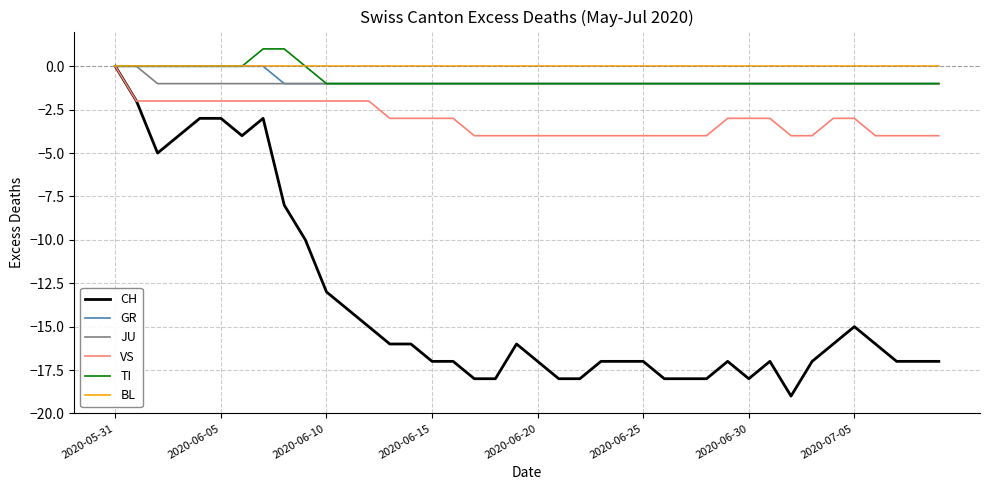

Which series has the largest range (max minus min)?

CH